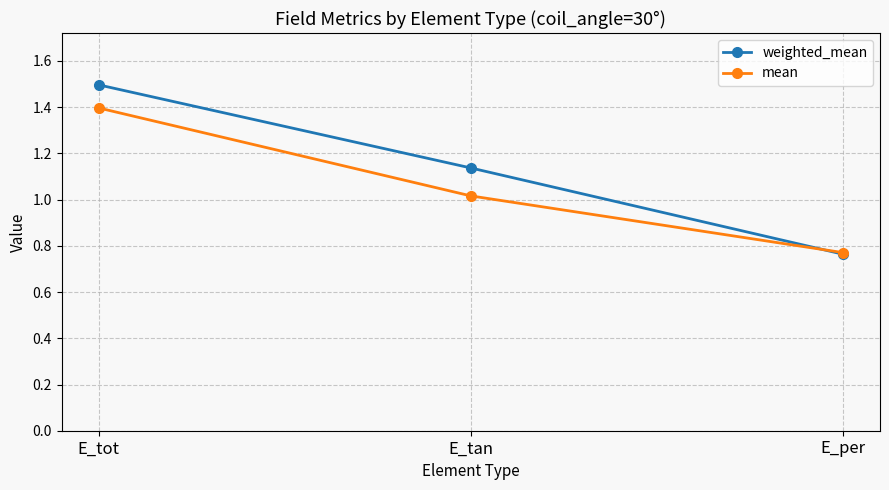

How many values in the mean series are below 1?

1